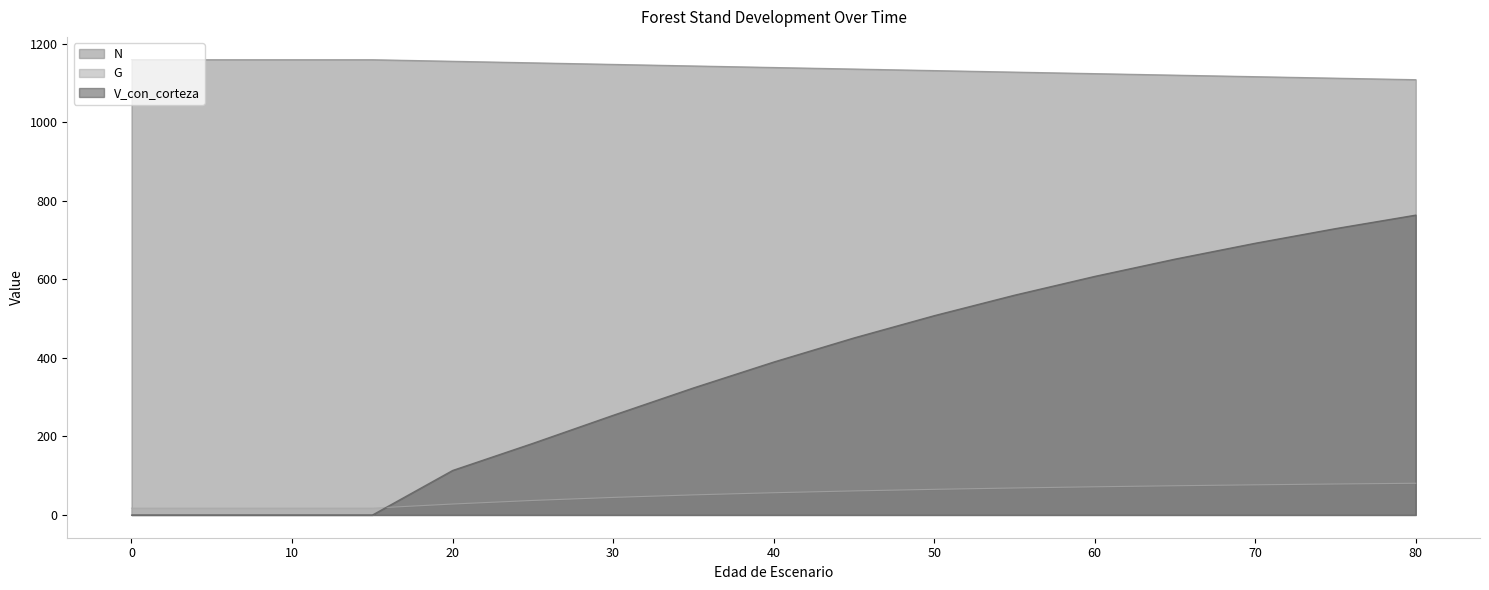

Is it true that N equals 1128.5 at 55?

True